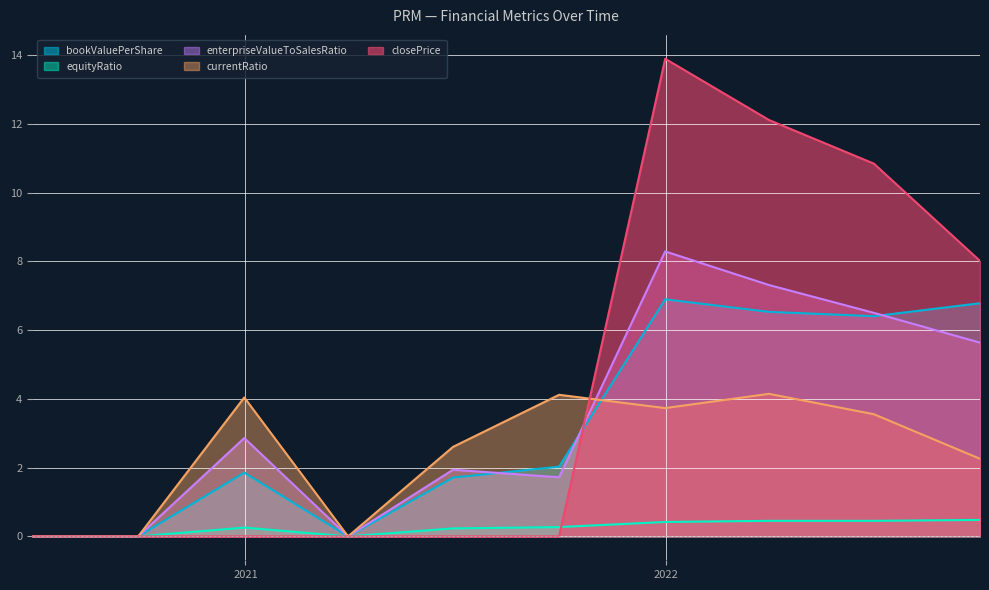

The closePrice series shows -6.7 at 2021-09-30. True or false?

False